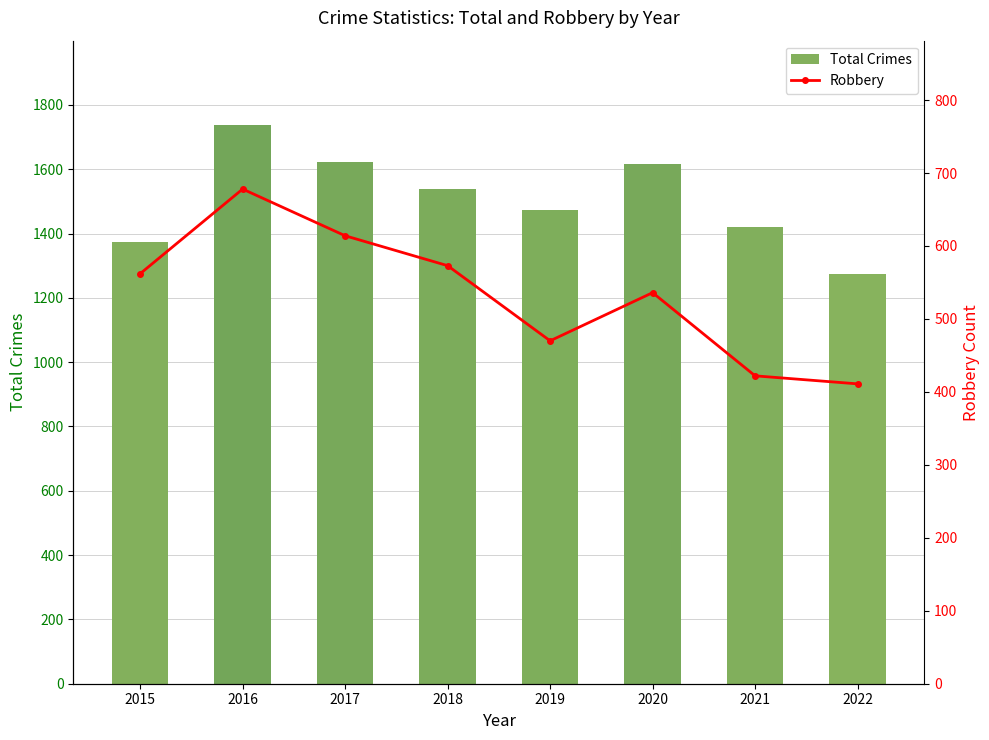

True or false: Total Crimes has a value of 400 at 2017.

False